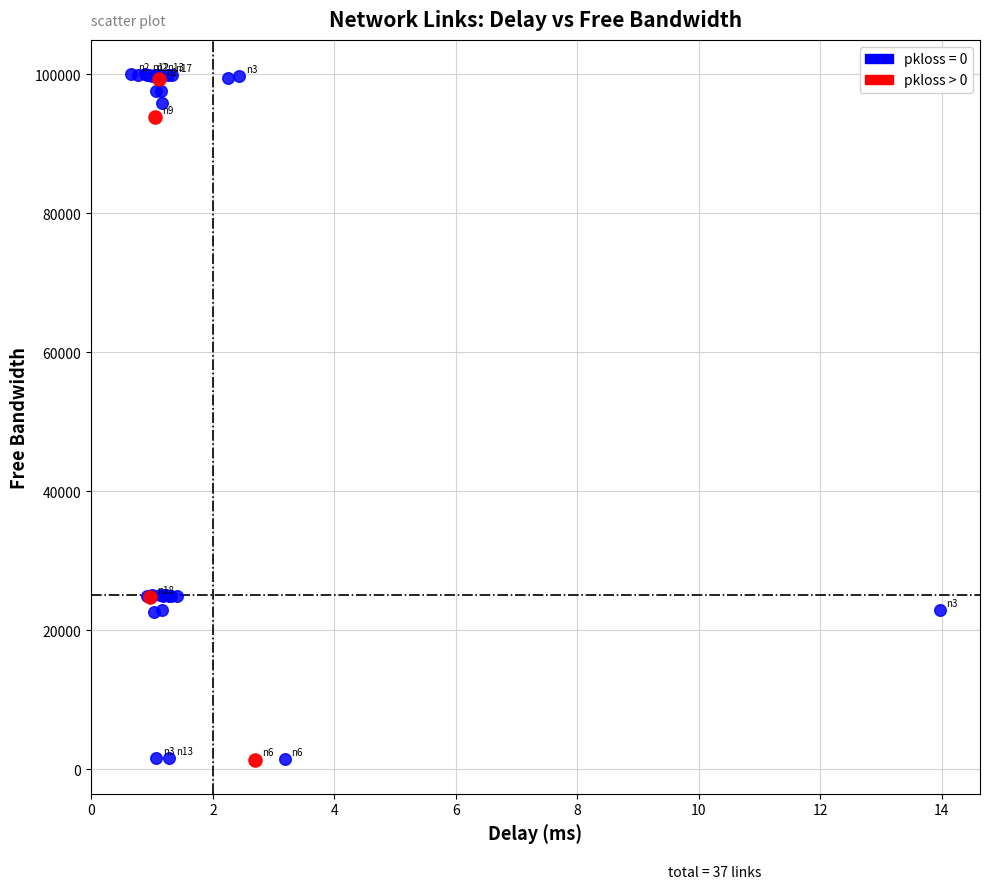

Which series has the largest Y range (max minus min)?

pkloss = 0